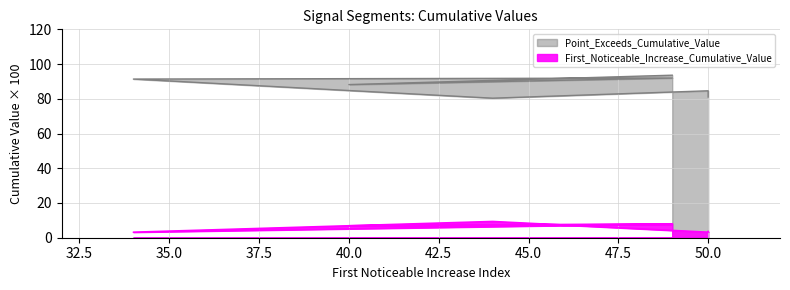

Count the number of data series in this chart.

2